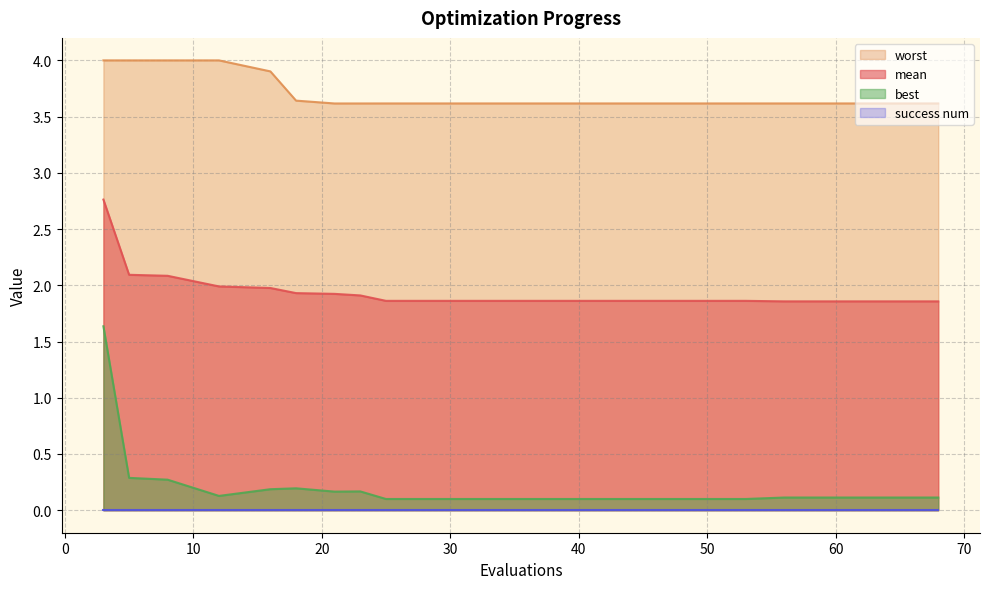

True or false: worst and mean intersect in this chart.

False